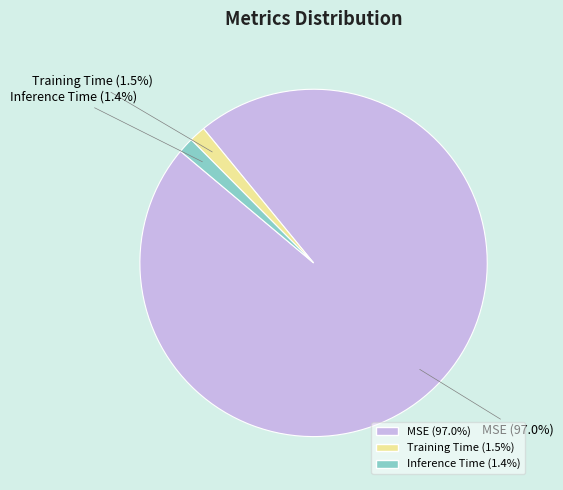

Which slice represents more than half of the pie?

MSE